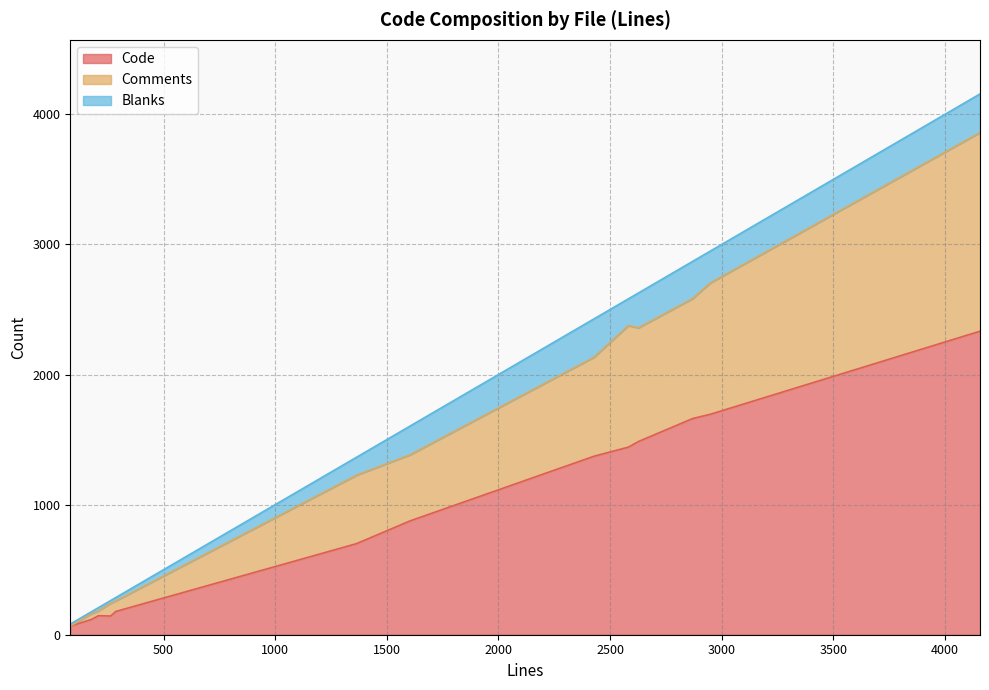

Rank the series by their average value, from highest to lowest.

Code, Comments, Blanks